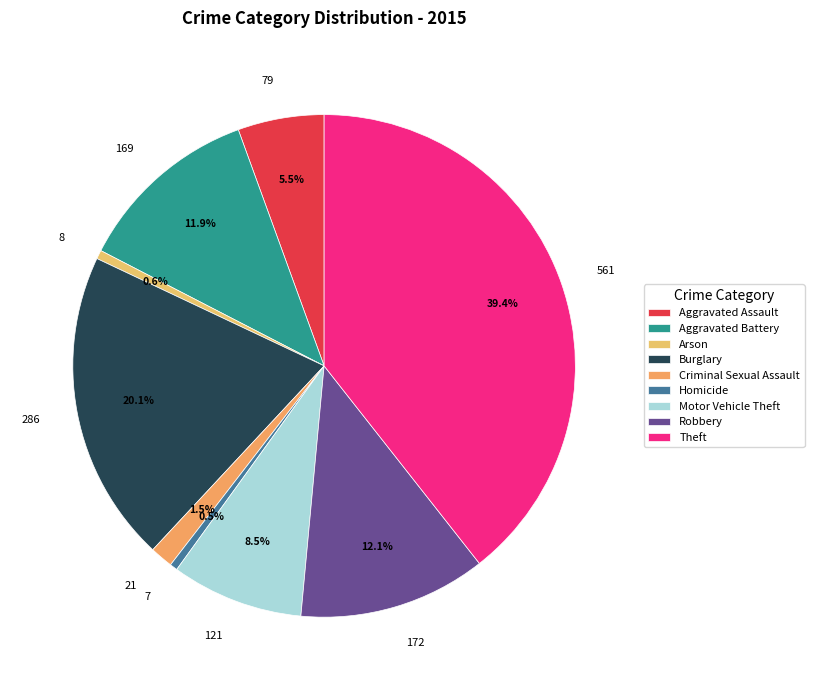

To the nearest percent, what is the difference between the Homicide and Robbery slice percentages?

12%